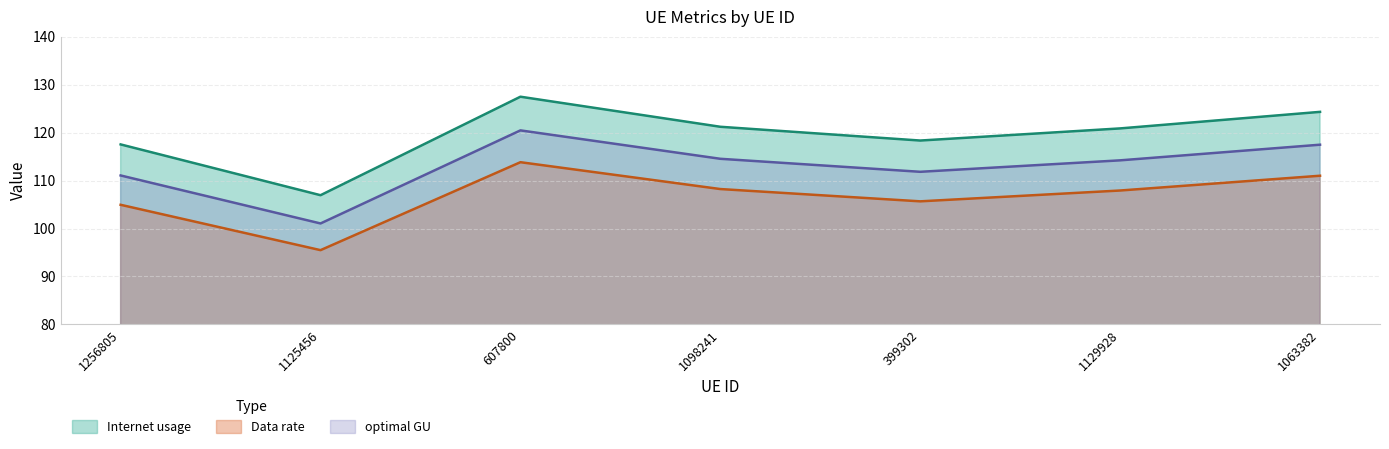

Which label corresponds to the largest value in the chart?

607800